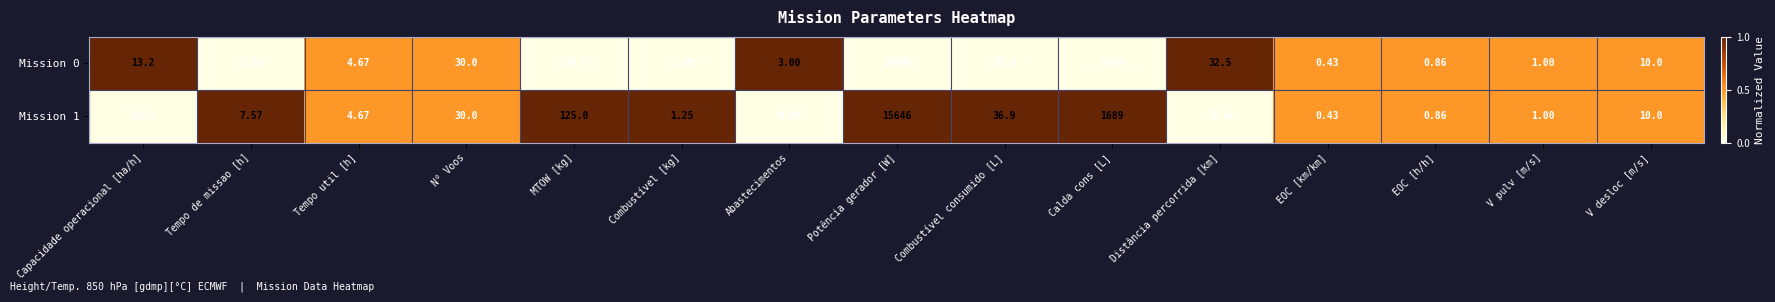

At which label is Mission 1 closest to 7823?

Calda cons [L]